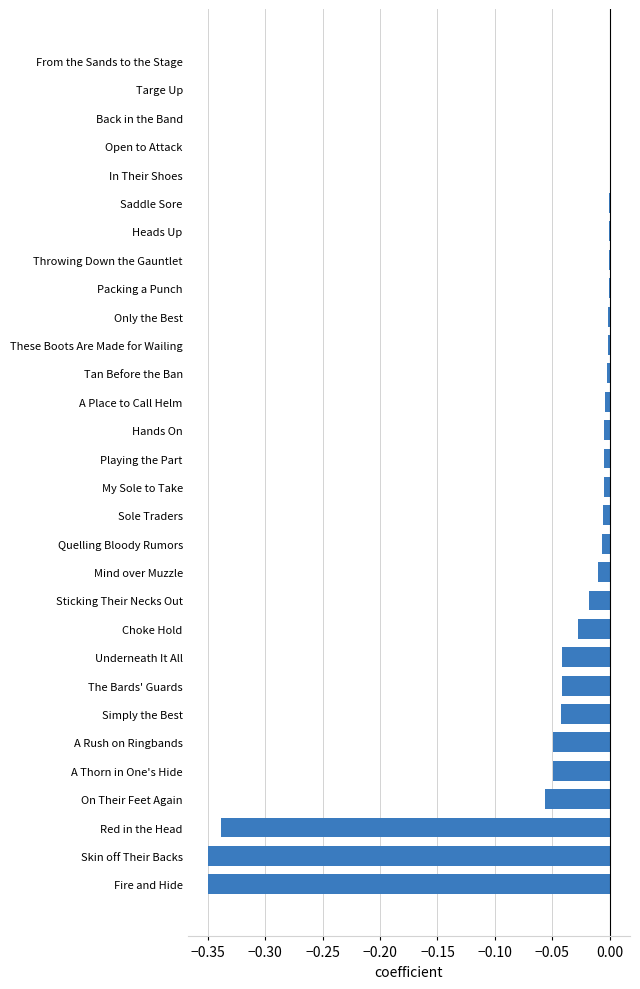

How many categories are shown in the chart?

30